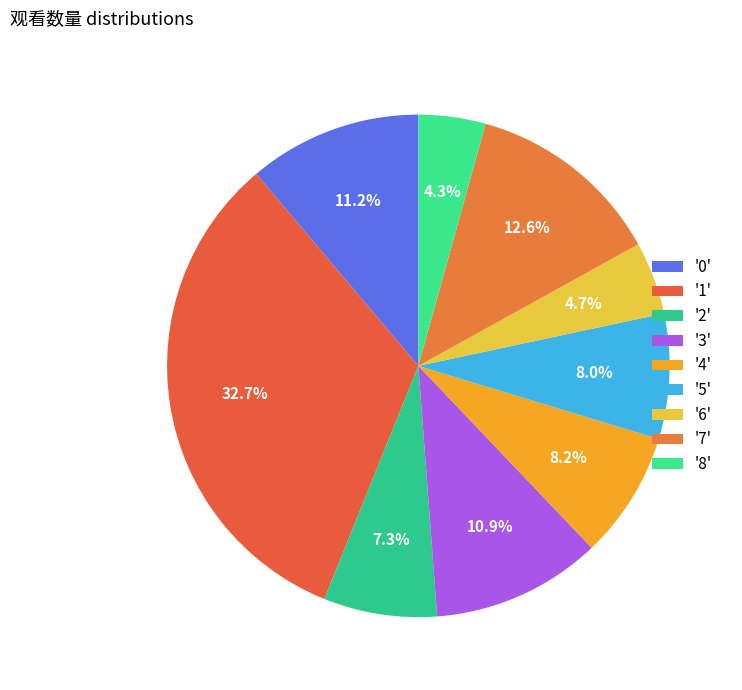

Count the number of slices in the pie.

9